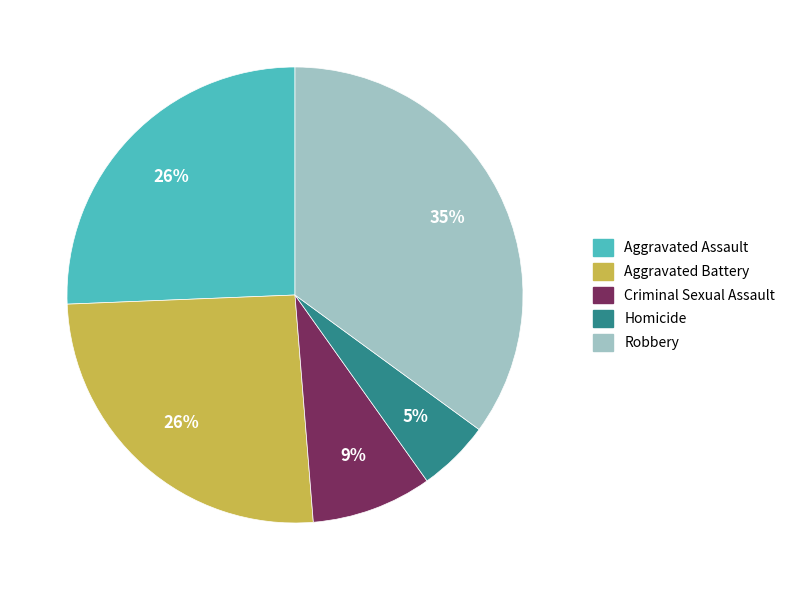

To the nearest percent, what is the average slice percentage?

20%